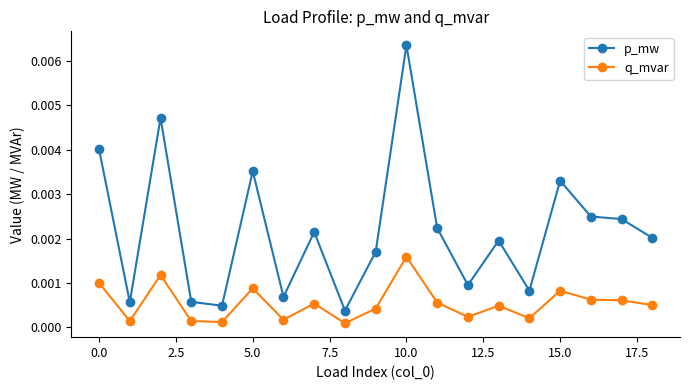

True or false: q_mvar has more than 1 interior local peaks.

True